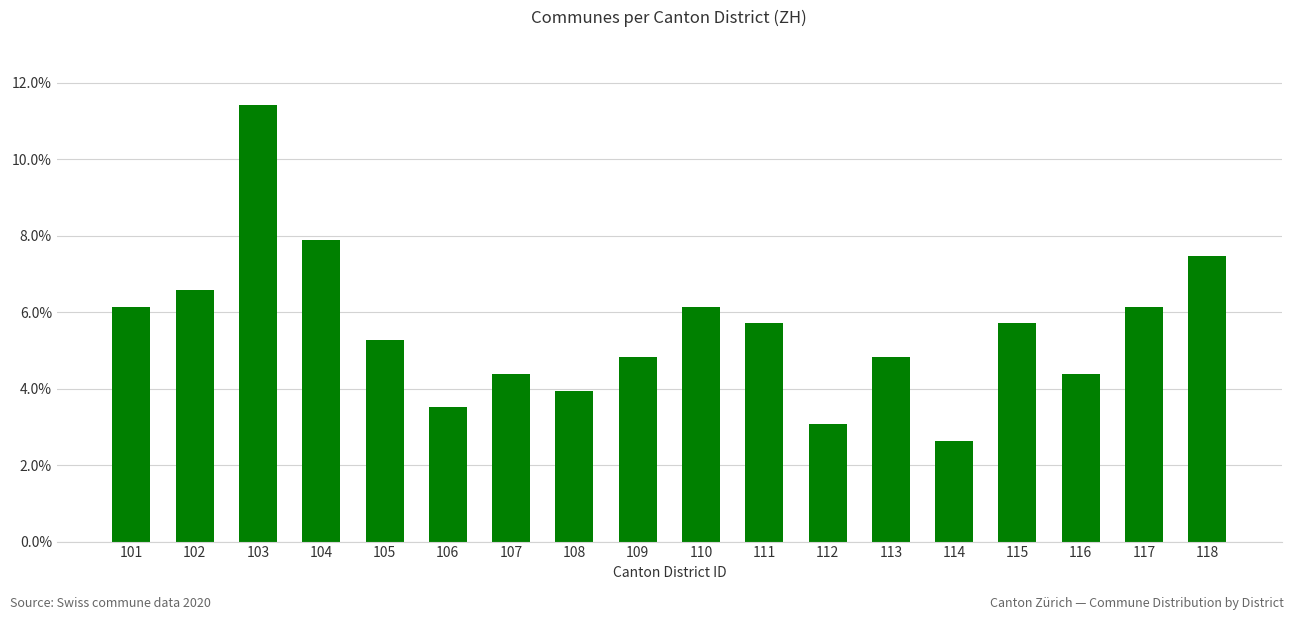

Which has a higher value, 102 or 104?

104